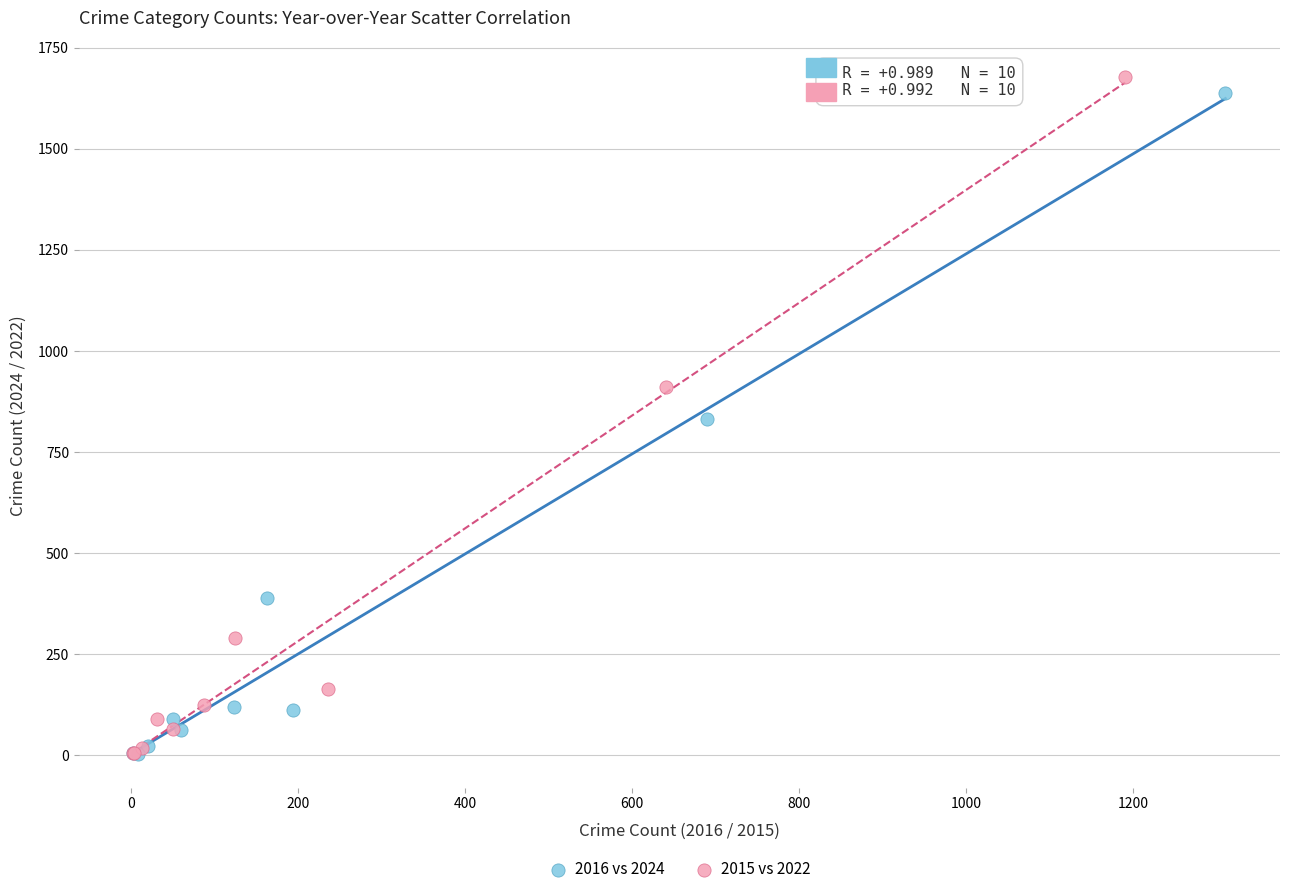

Which series has the largest Y range (max minus min)?

2015 vs 2022